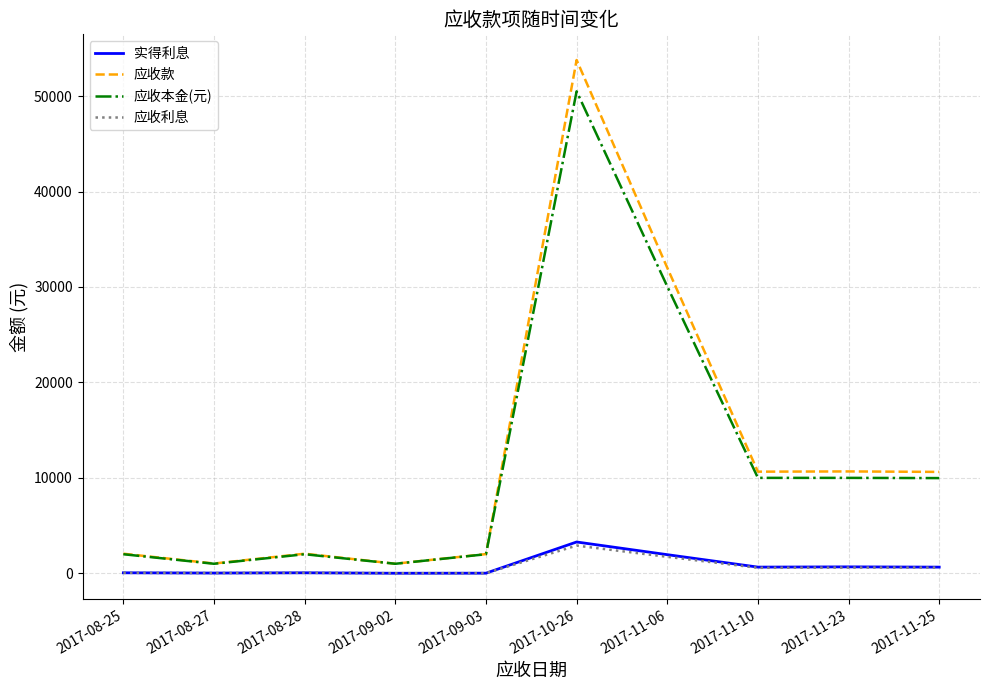

The value of 应收本金(元) at 2017-11-06 is 11255.6. True or false?

False